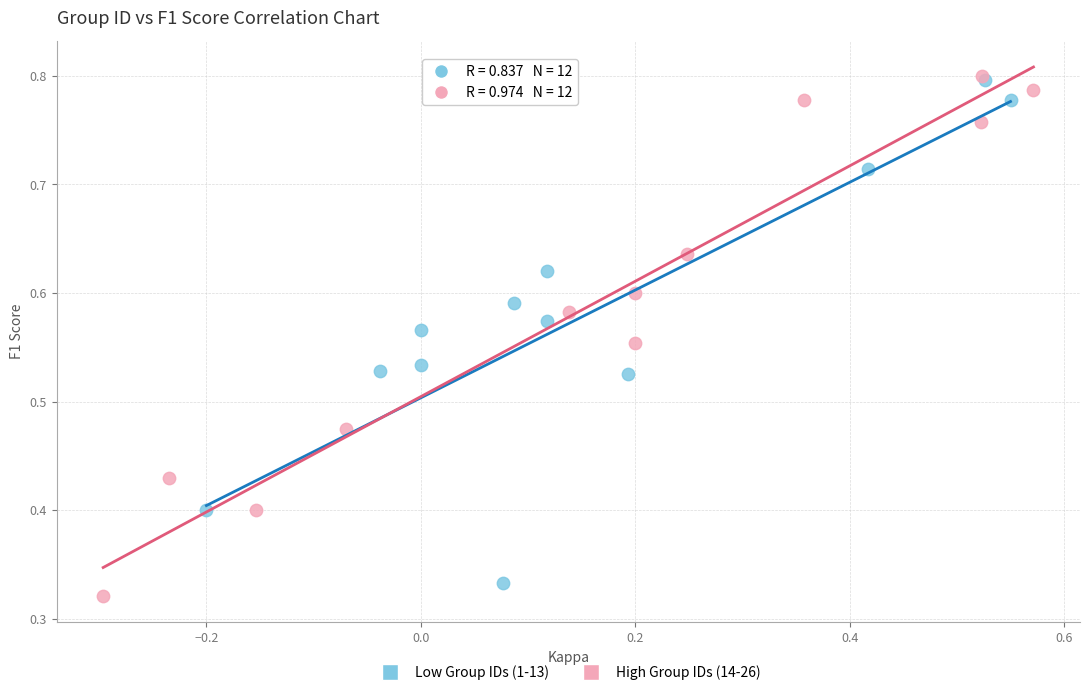

Which series has the widest spread of Y values?

High Group IDs (14-26)